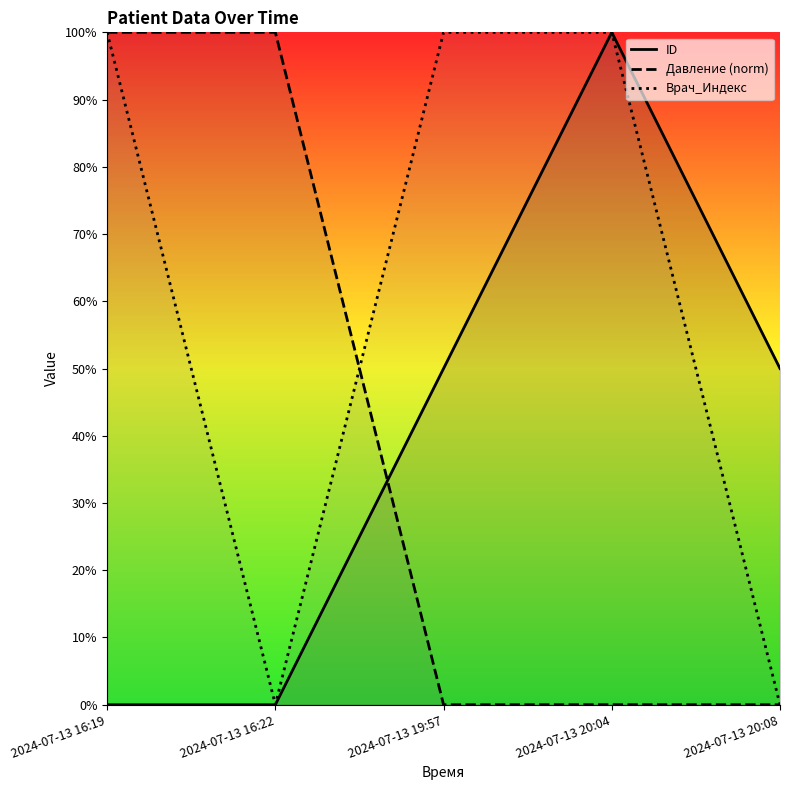

At 2024-07-13 16:22, list the series in order from largest to smallest.

Давление (norm), ID, Врач_Индекс